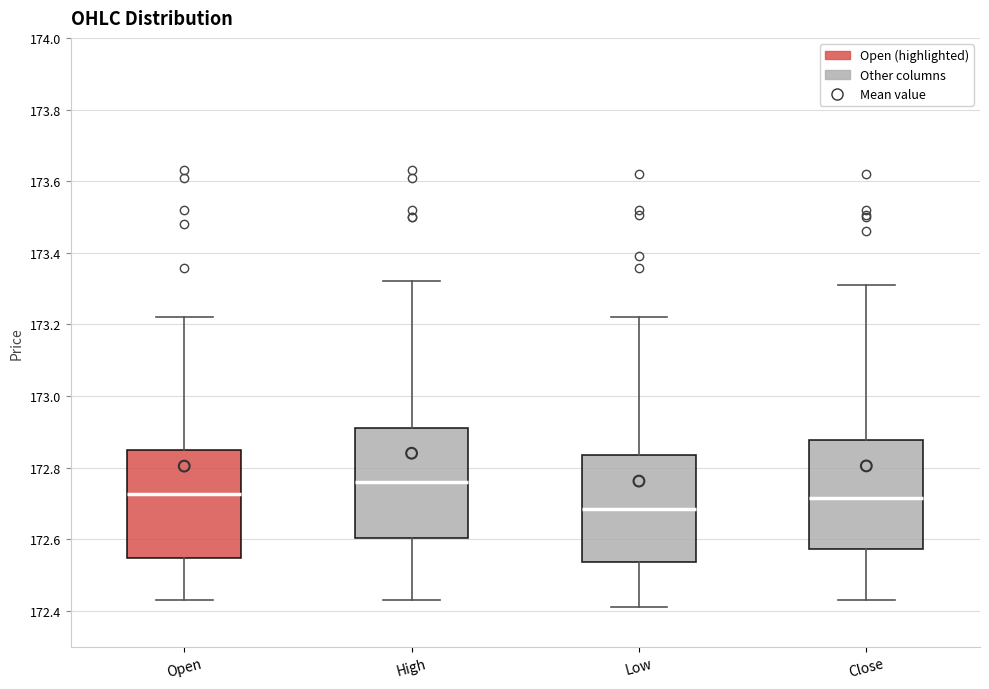

Where is the lower edge of the box for High on the y-axis? The values are not printed on the chart, so give them approximately, as read against the axis.

172.60